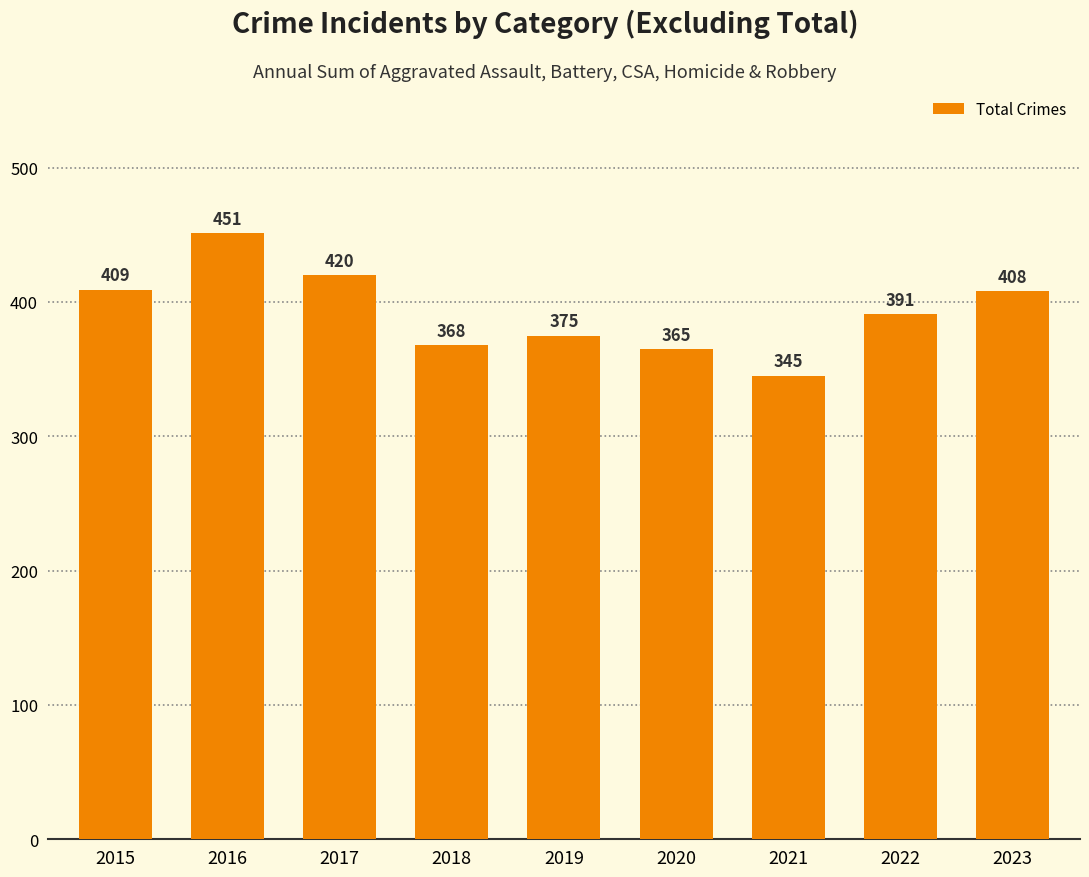

What is the greatest value displayed?

451